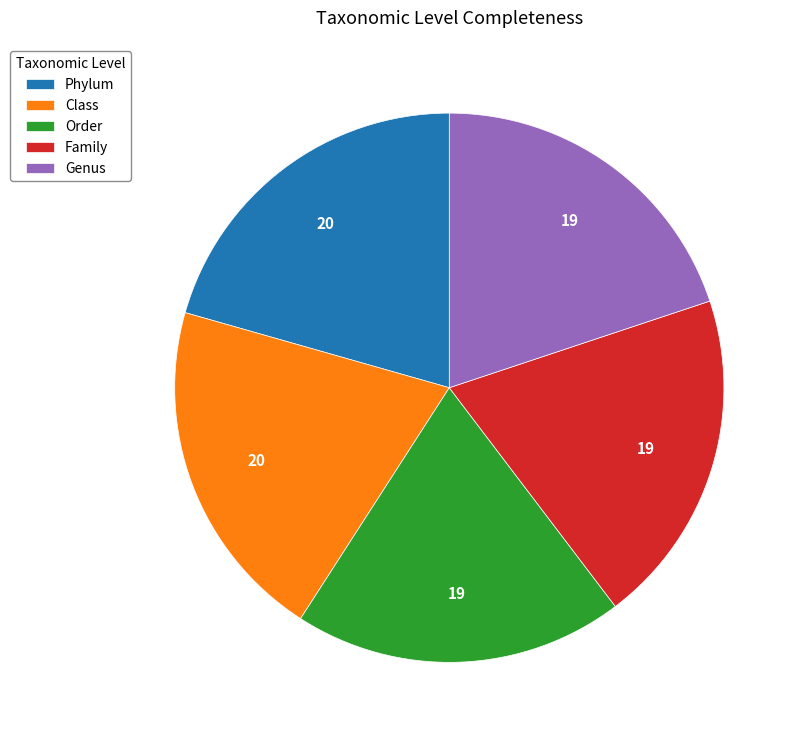

Count the number of slices in the pie.

5